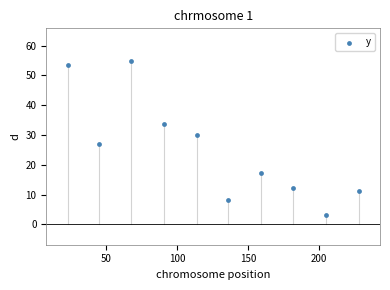

What is the range of Y values (max minus min)?

51.6